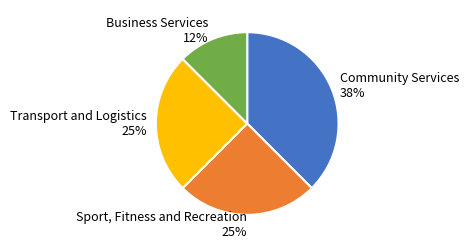

Does Business Services represent more than half of the total?

No